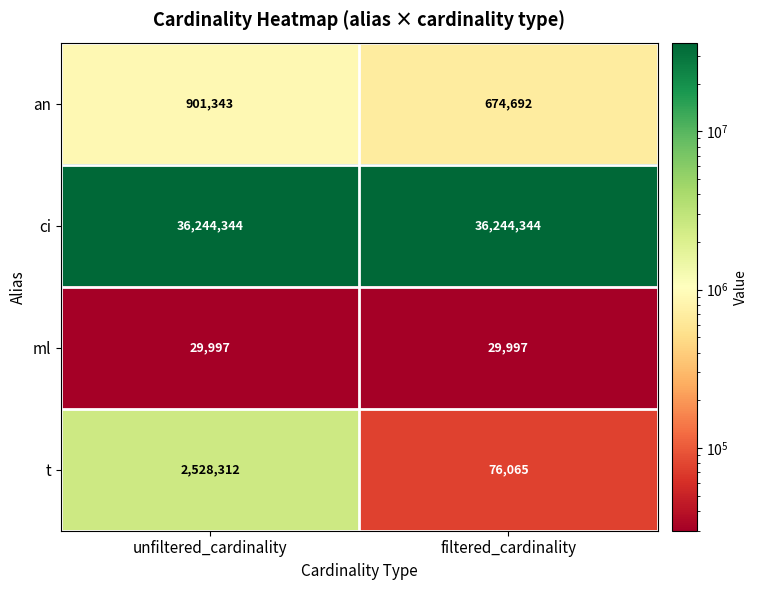

Reading left to right, list all the values displayed in this chart.

an: 901343	674692
ci: 36244344	36244344
ml: 29997	29997
t: 2528312	76065